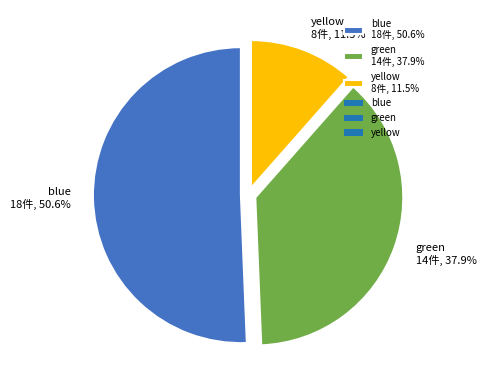

Does blue 18件, 50.6% account for over 50% of the chart?

Yes